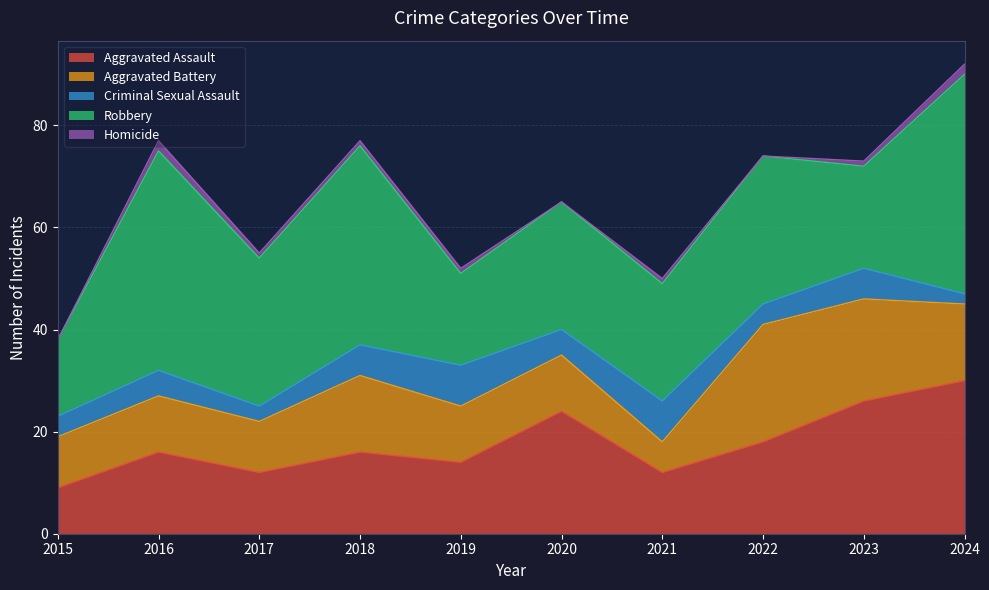

At how many categories does at least one series exceed 23?

7